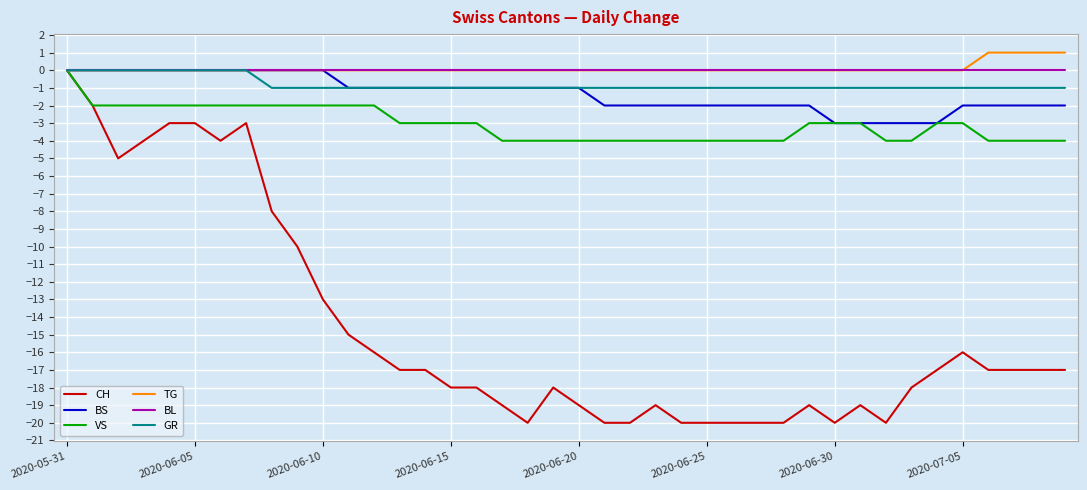

Which series has the widest spread of values?

CH